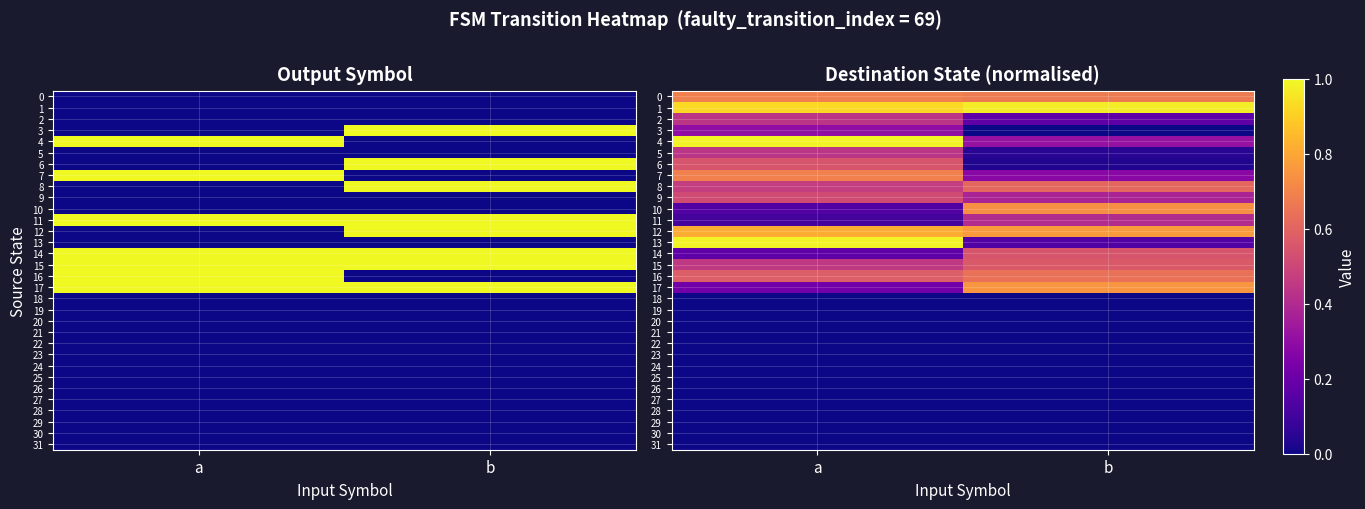

Is it true that 30 equals 0.0 at a?

True